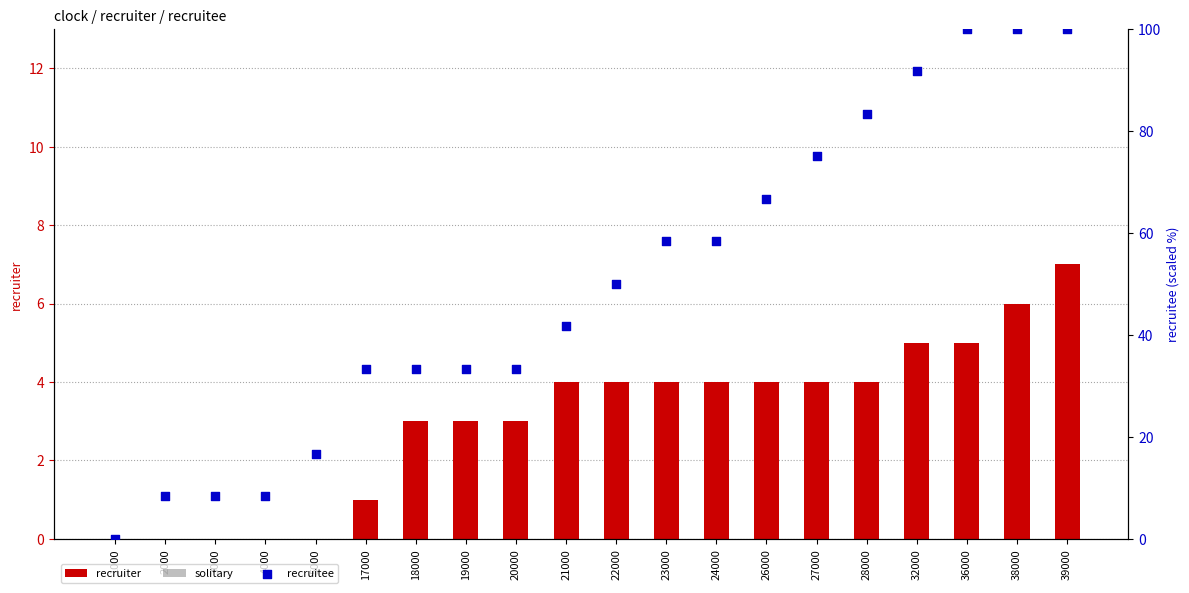

Which series has the widest spread of Y values?

recruitee